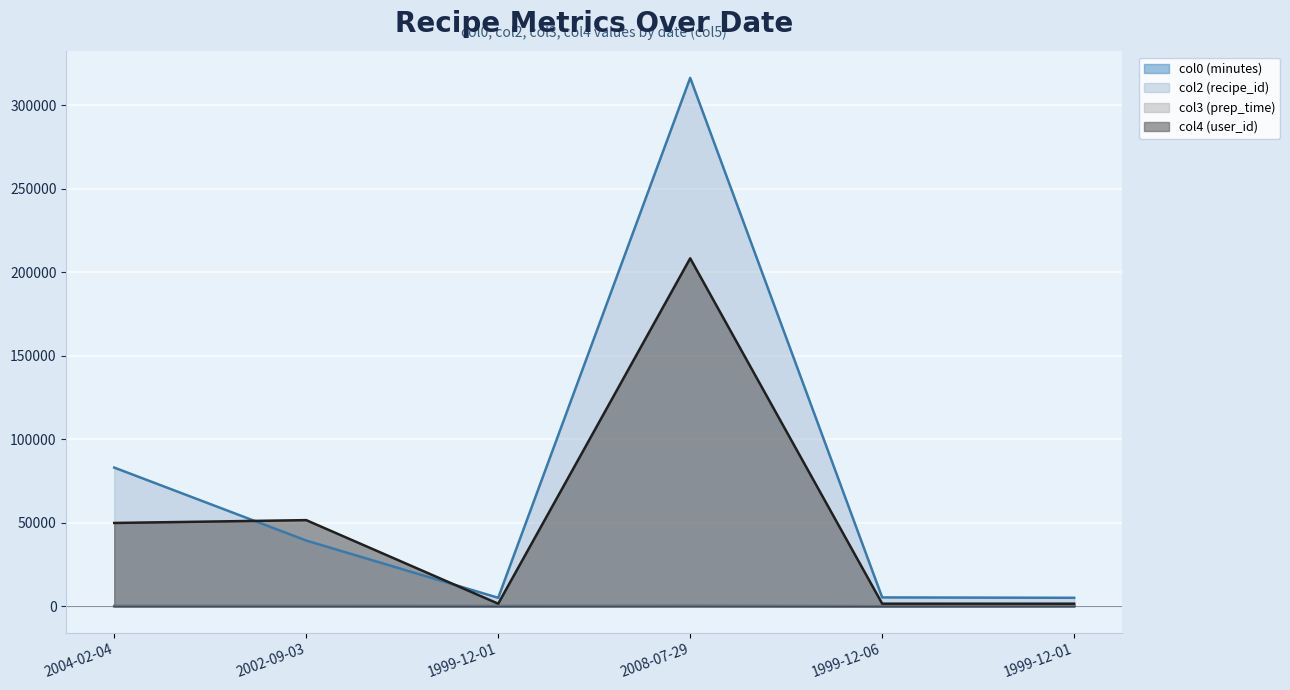

Does the chart display data point markers on the line(s)?

No